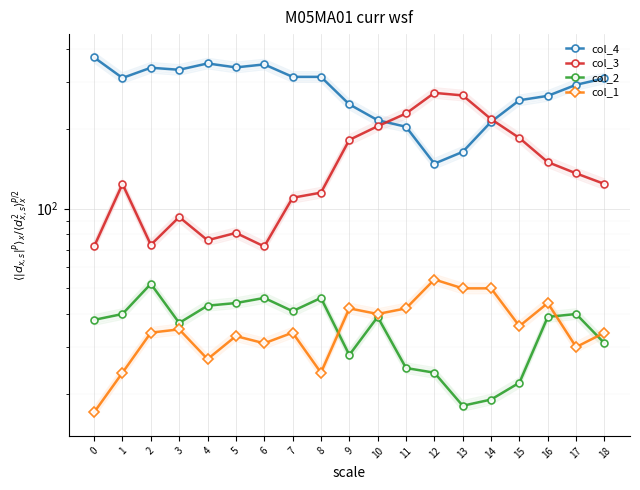

What is the value of the col_1 point at the 8th from the left?

34